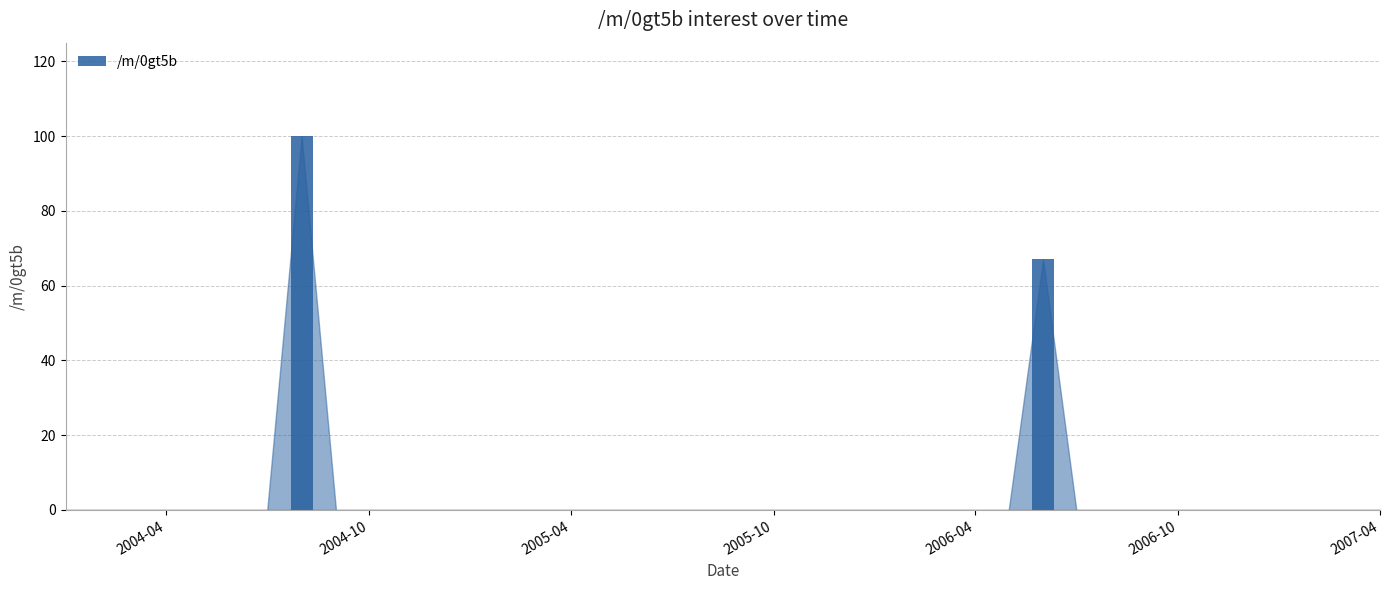

What is the greatest value displayed?

100